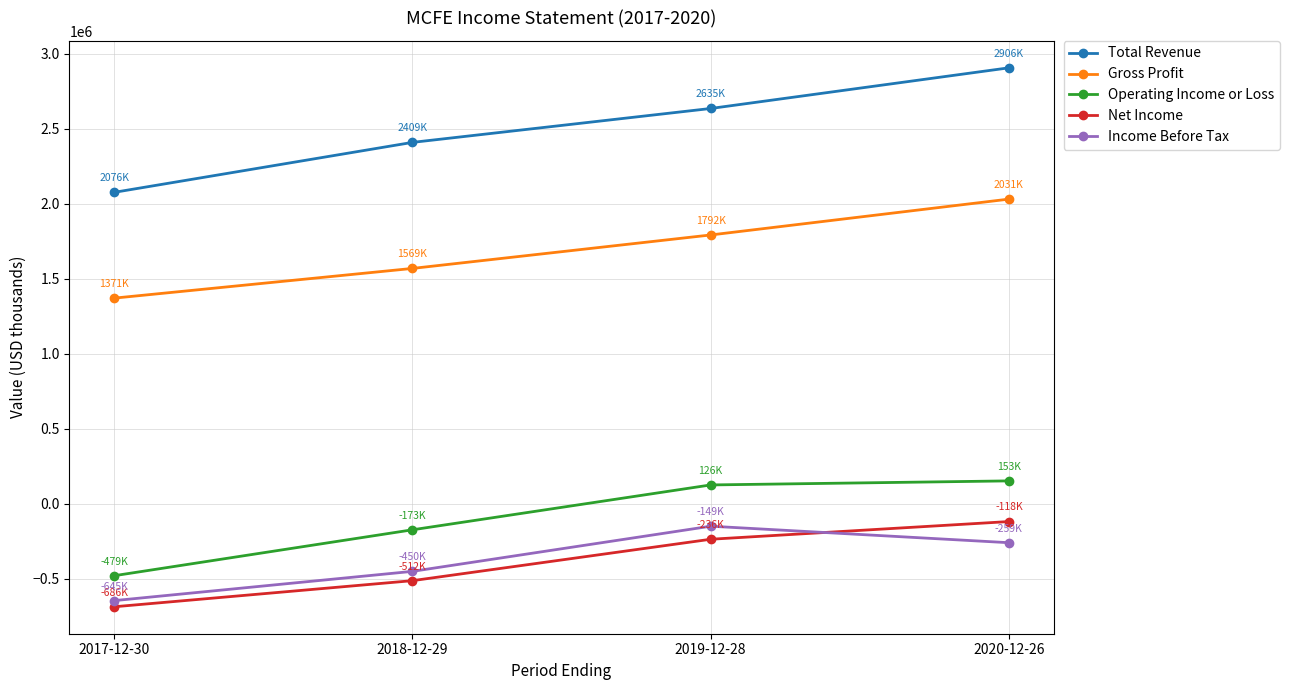

Is this an area chart (filled region under the line)?

No